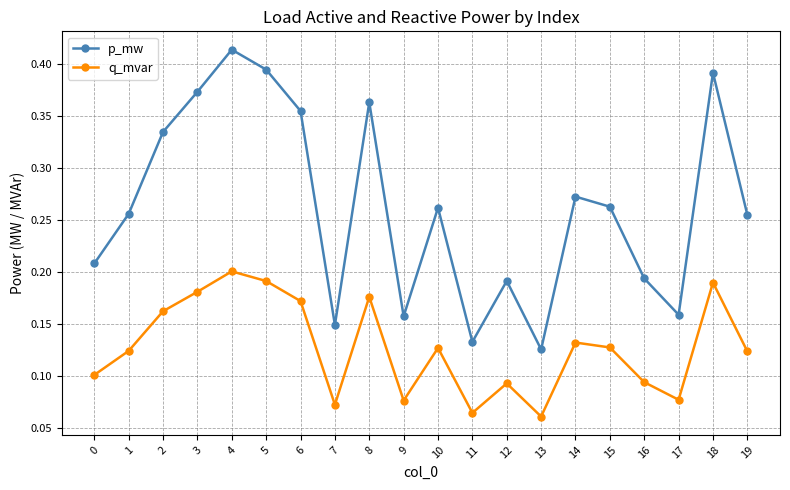

Which series has the widest spread of values?

p_mw